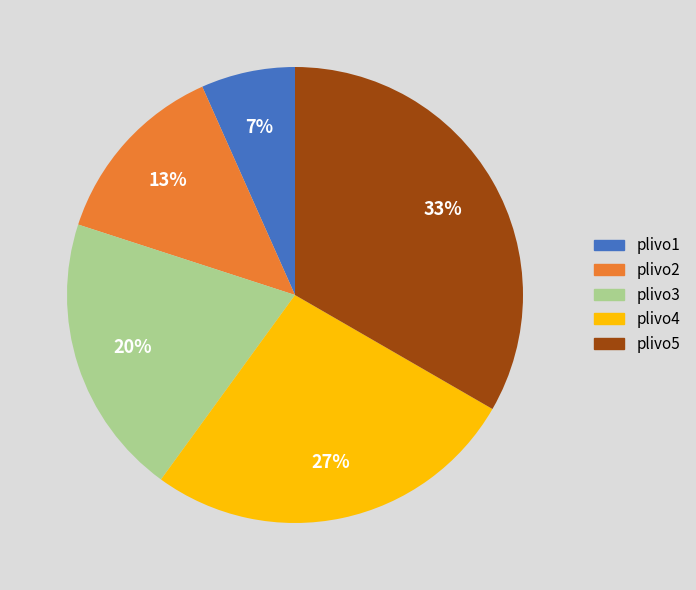

Rank the categories by value from highest to lowest.

plivo5, plivo4, plivo3, plivo2, plivo1